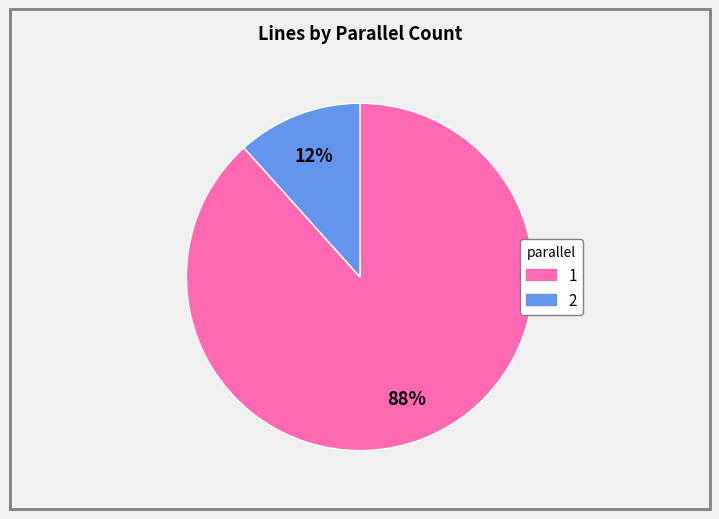

True or false: 1 accounts for 79% of the total.

False